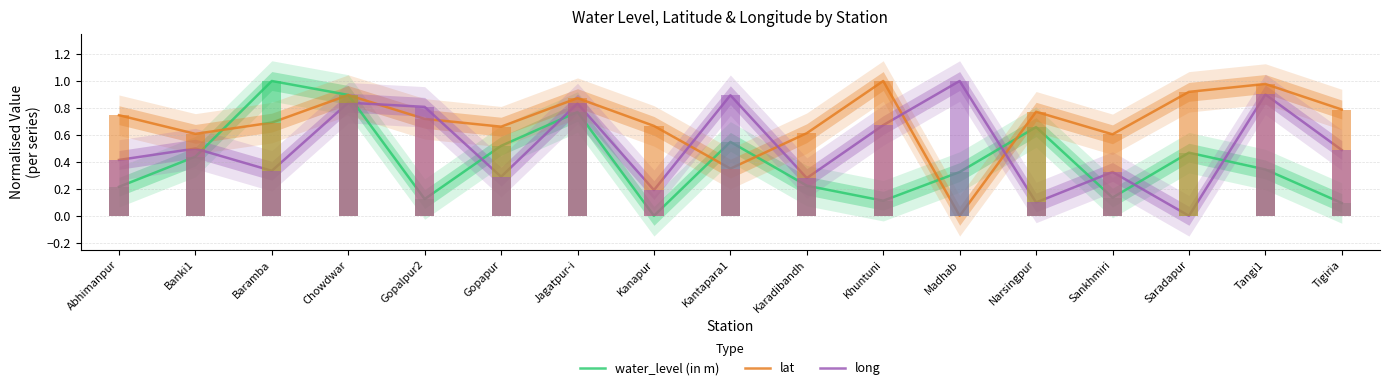

Which series has the largest total across all categories?

lat